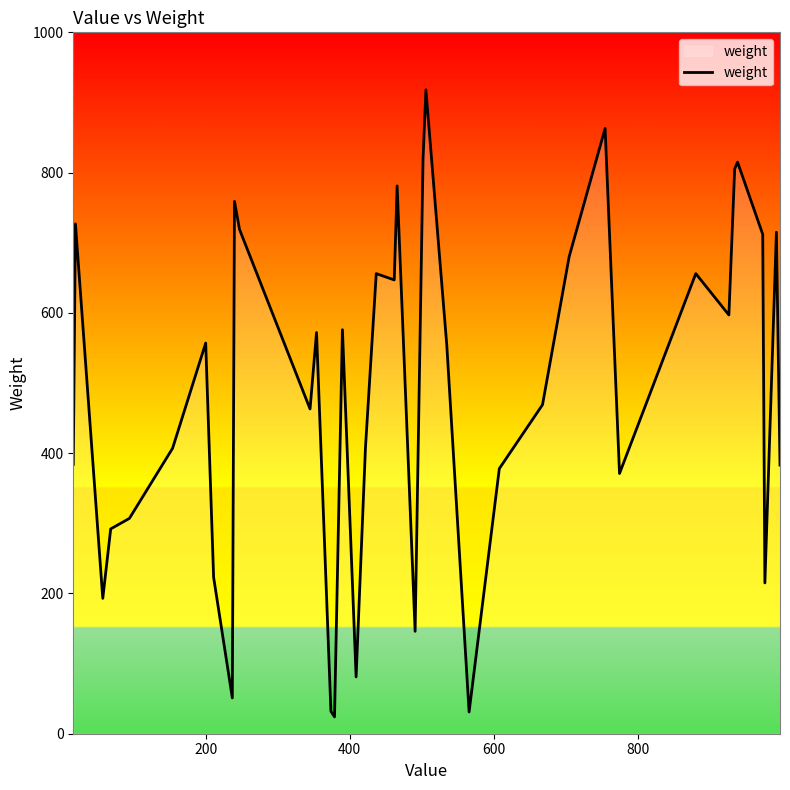

What is the difference between the maximum and minimum values?

894